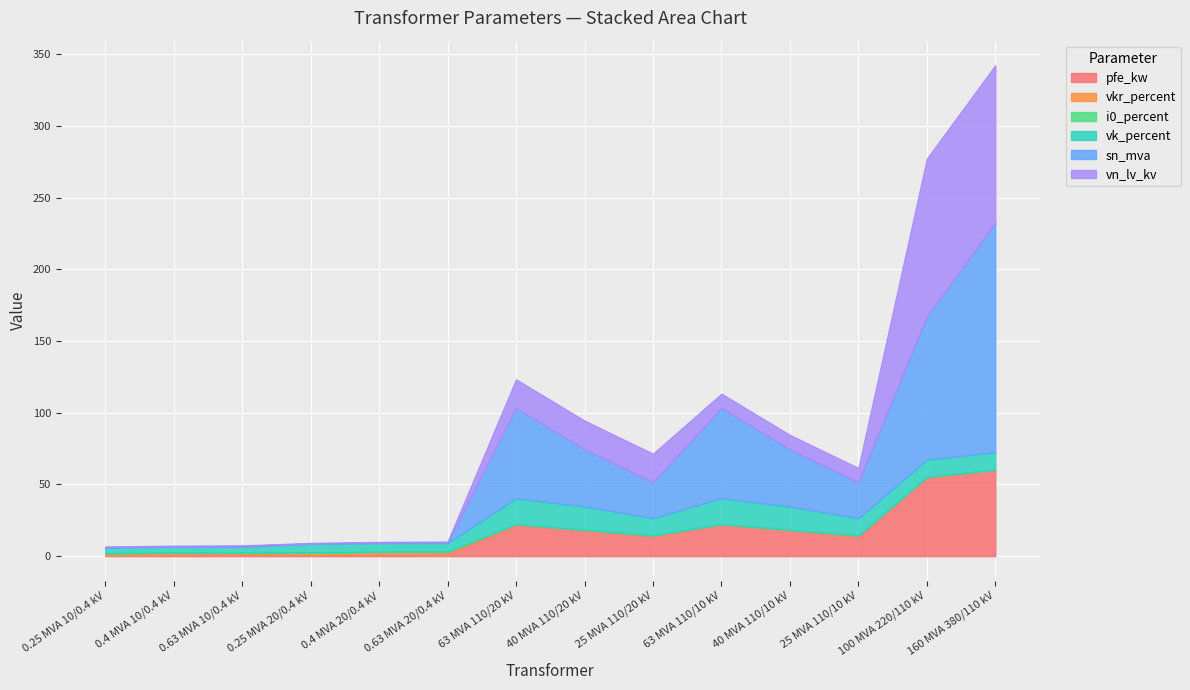

Is the value of vk_percent at 110 greater than the value of vn_lv_kv at 220?

No